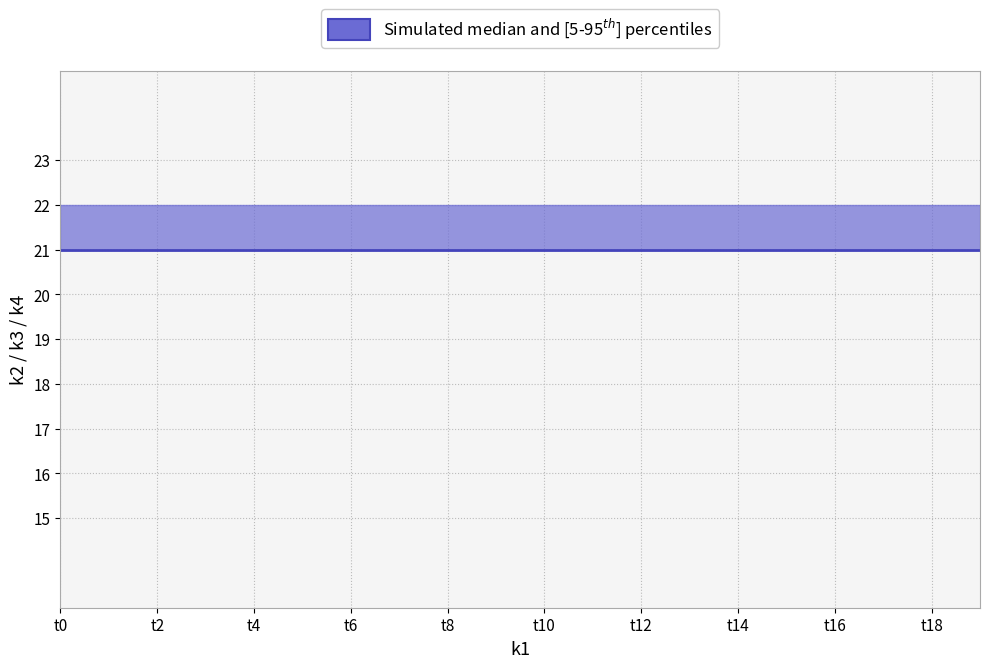

At which label does k4 reach its minimum?

t0